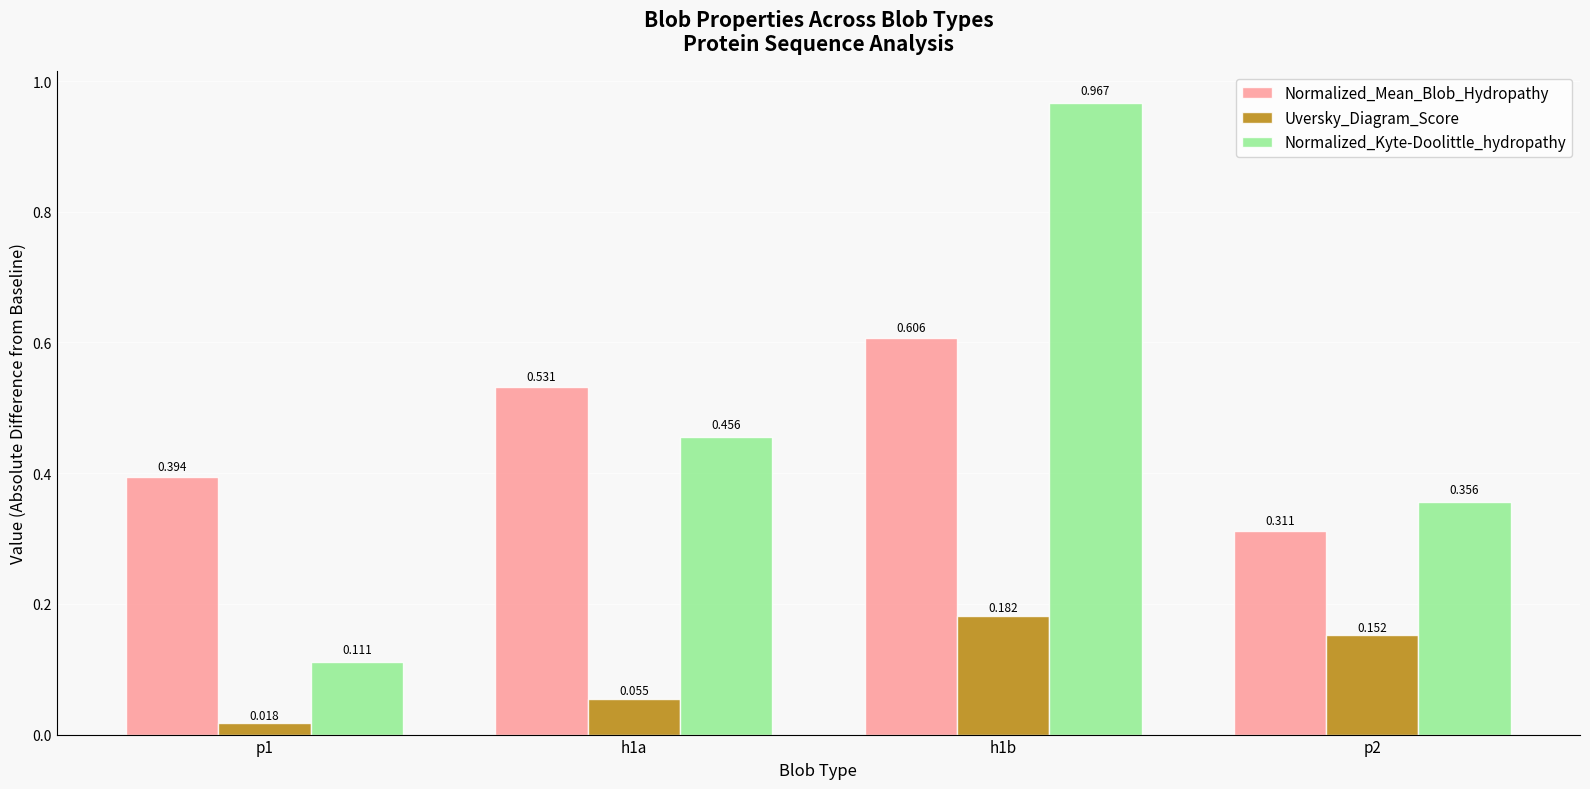

Between p1 and p2, which series saw the biggest shift?

Normalized_Kyte-Doolittle_hydropathy